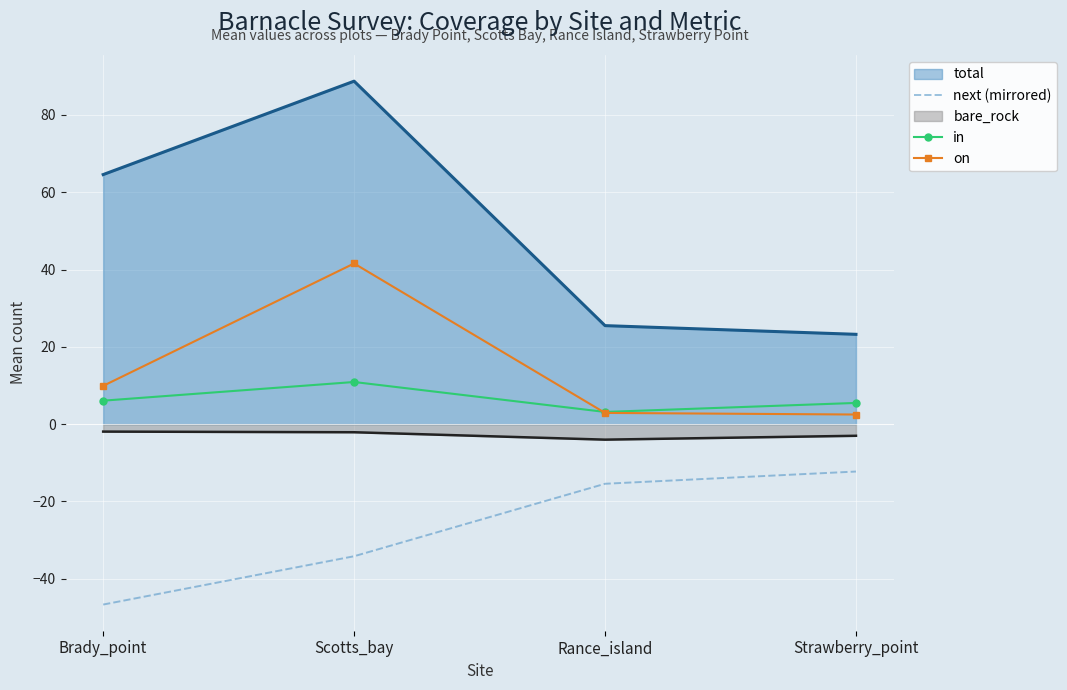

How many series are shown in this chart?

5